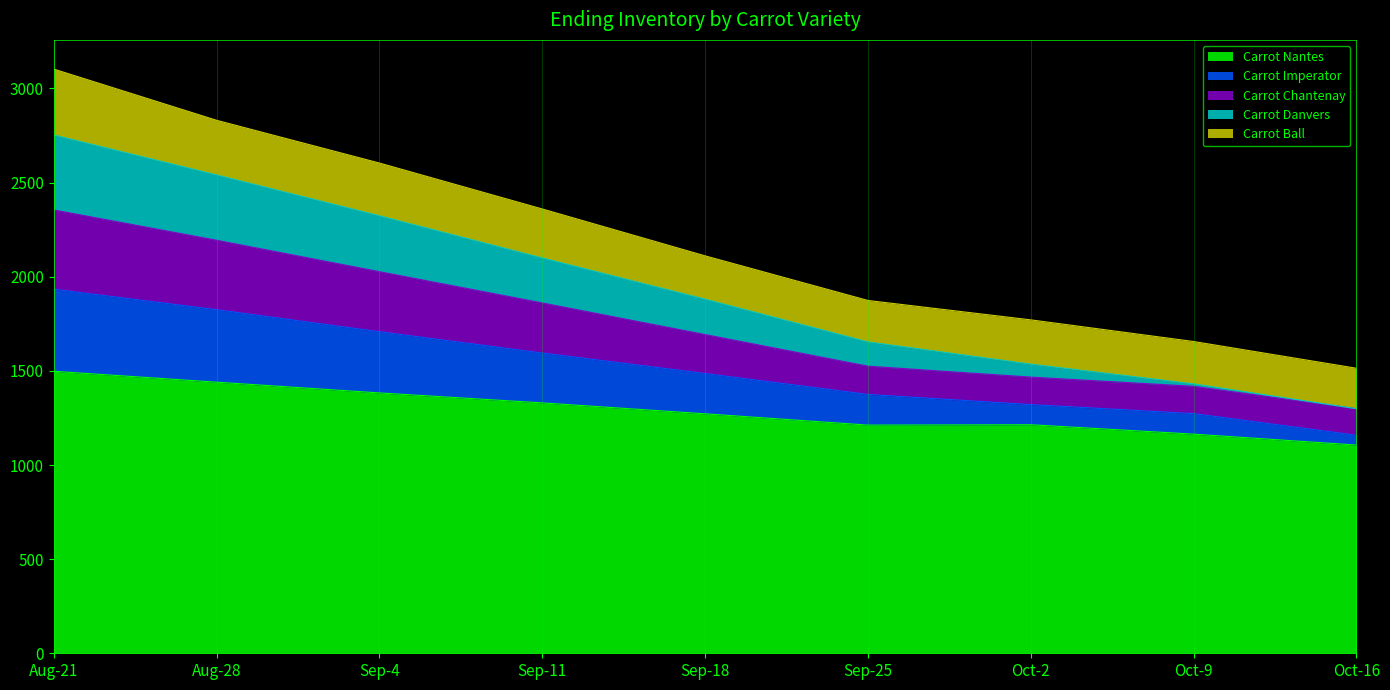

Does the chart display data point markers on the line(s)?

No